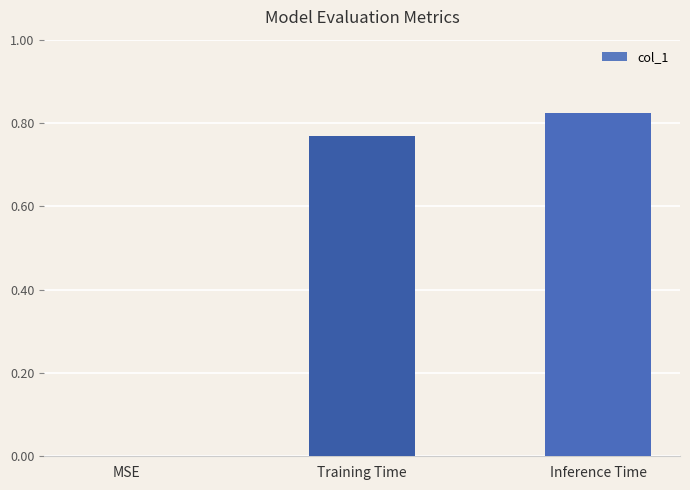

The chart shows a value of 0.5 at Training Time. True or false?

False